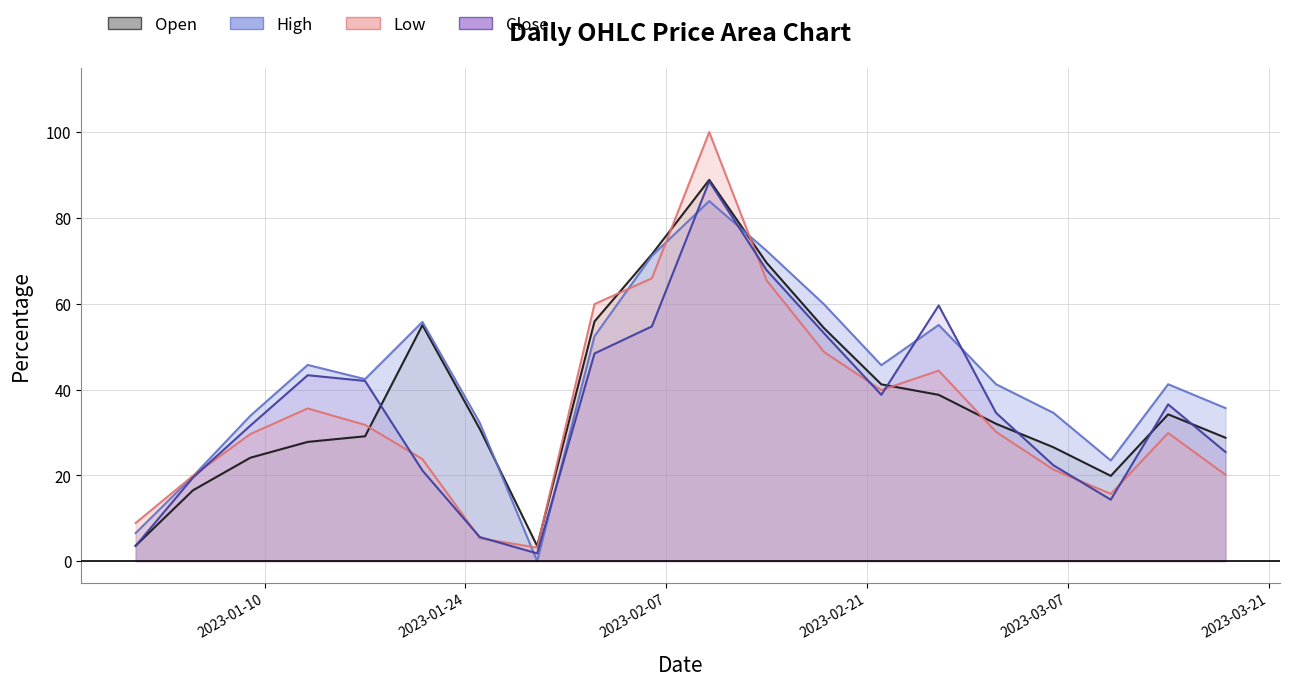

How many distinct data groups are displayed?

4